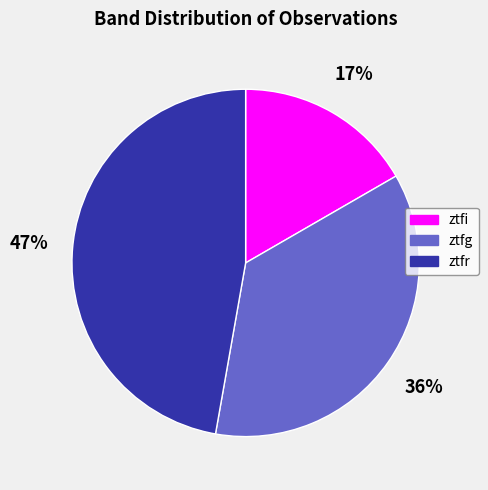

To the nearest percent, what percentage of the pie is ztfi?

17%